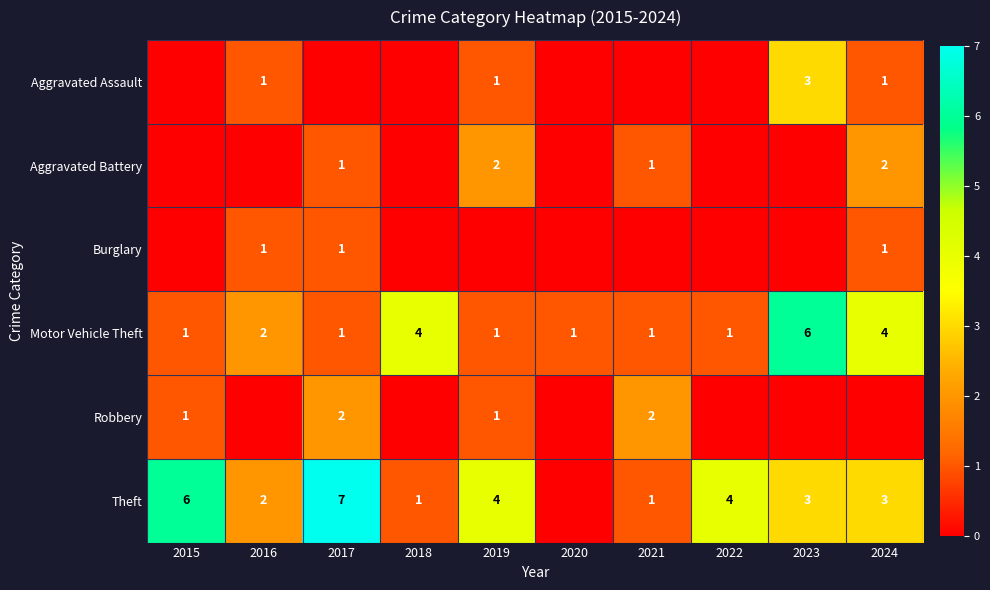

List the series in order of their peak value, highest first.

Theft, Motor Vehicle Theft, Aggravated Assault, Aggravated Battery, Robbery, Burglary